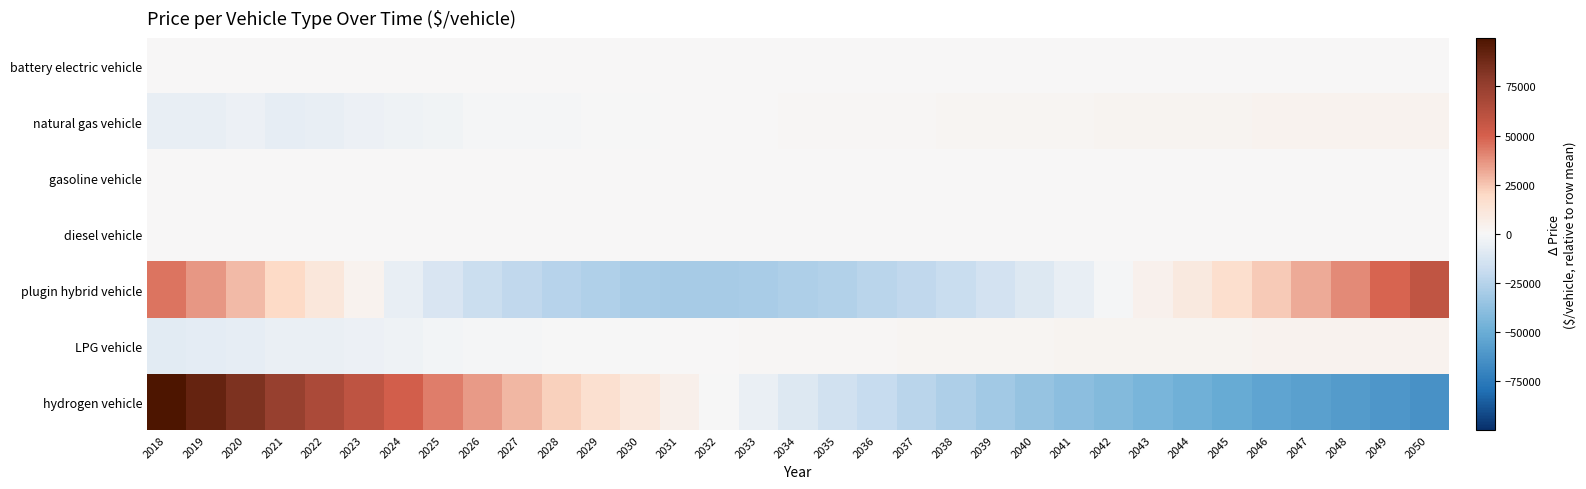

Which series has the largest range (max minus min)?

hydrogen vehicle